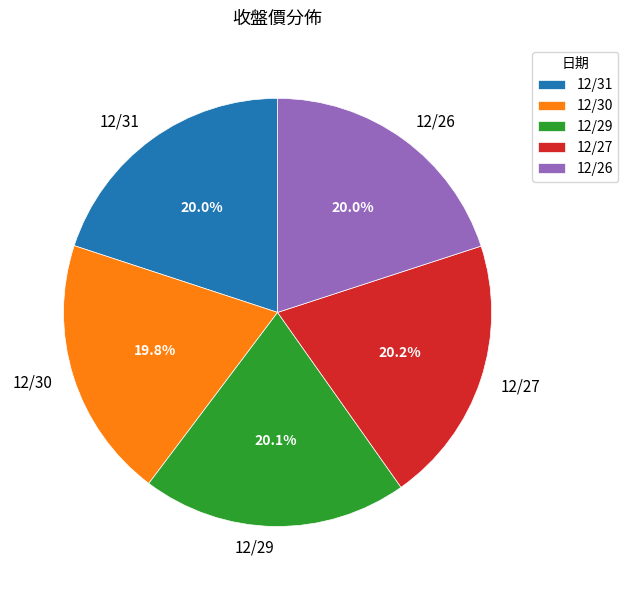

Combined, do 12/27 and 12/31 account for over 50%?

No